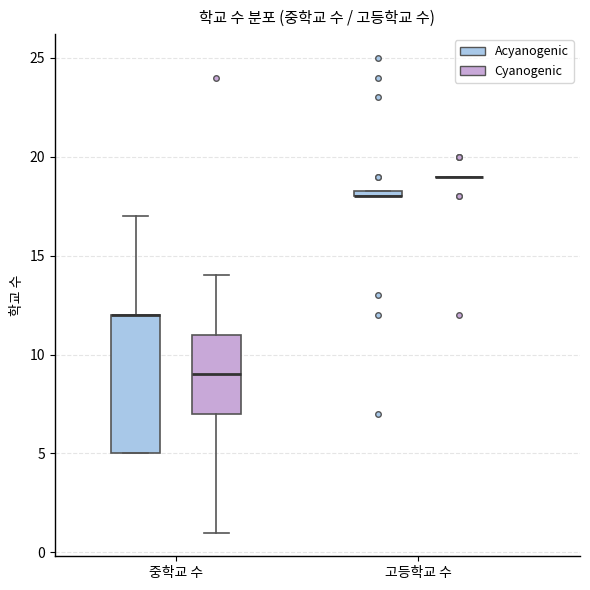

Which box is the tallest, from its lower edge to its upper edge?

중학교 수 (Acyanogenic)